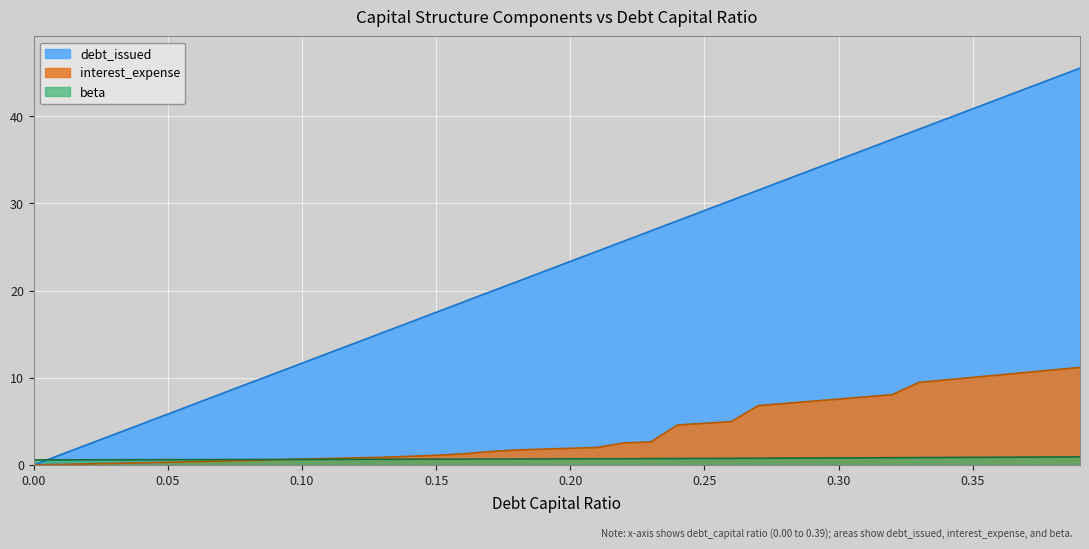

How many intersections are there between beta and debt_issued?

1